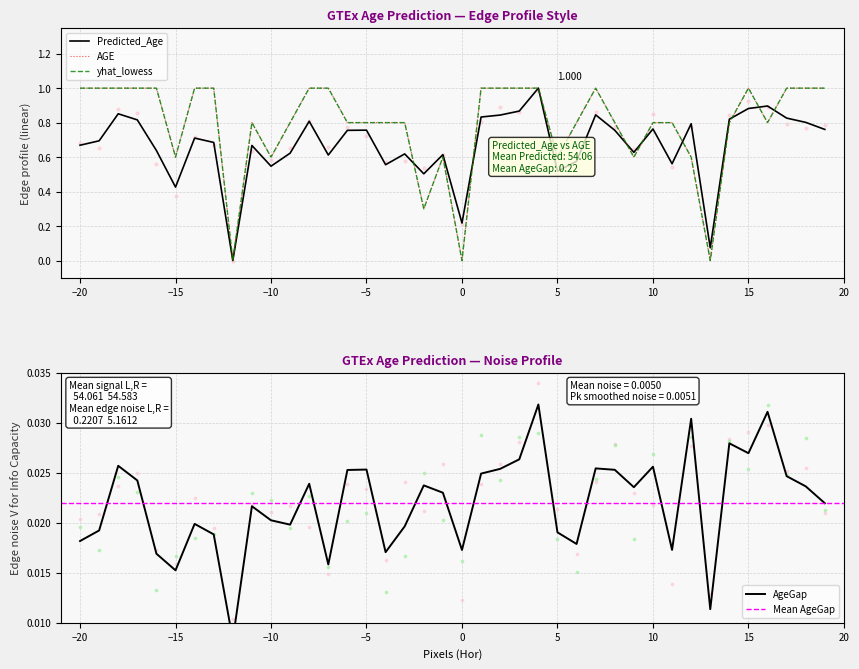

What are all the series names shown in the legend?

Predicted_Age, AGE, yhat_lowess, AgeGap